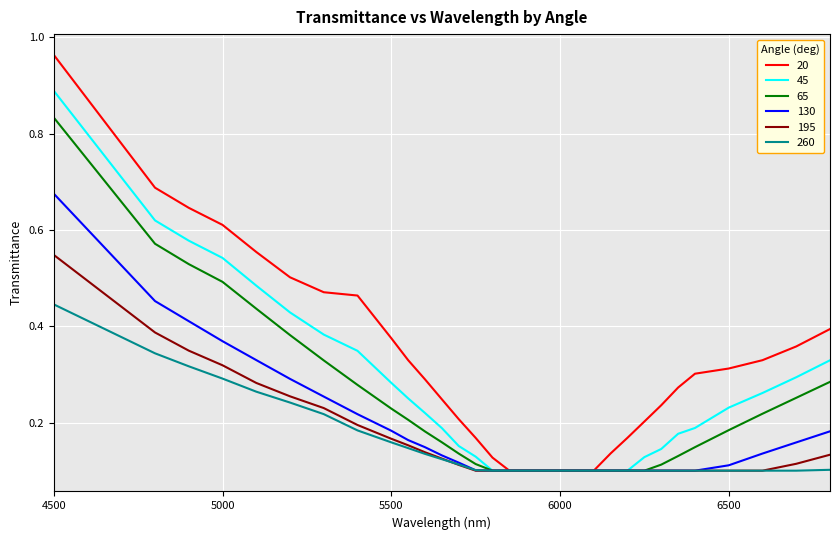

Which series has the largest total across all categories?

20